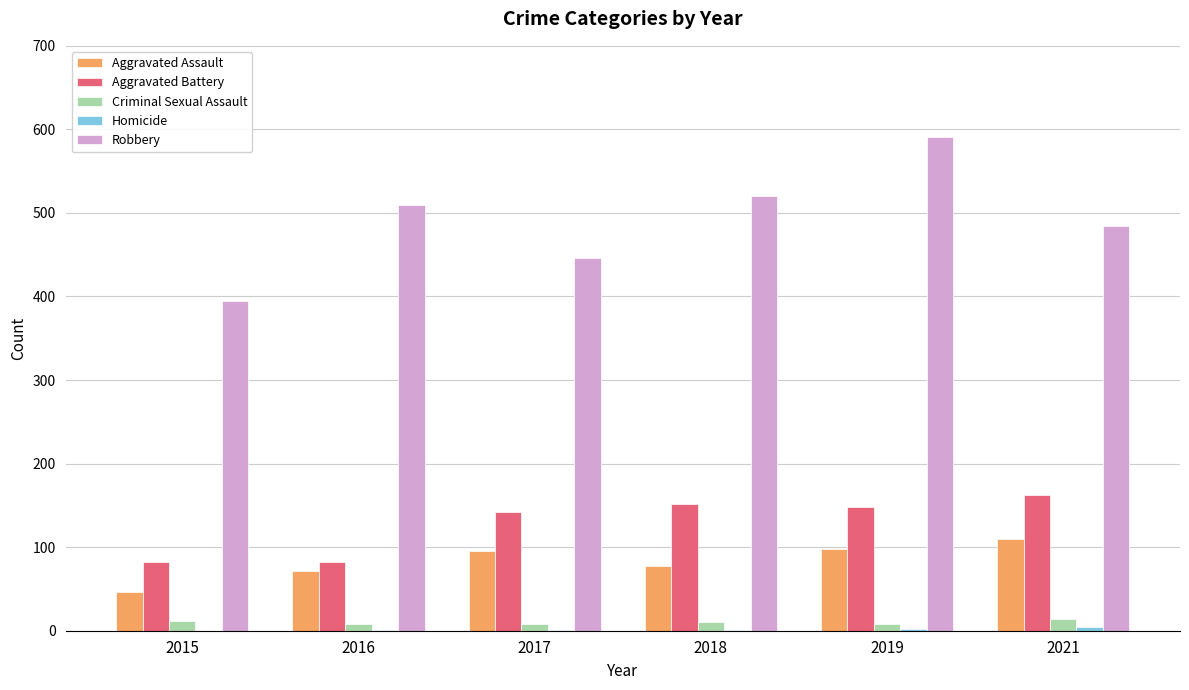

Which series changed the most between 2015 and 2017?

Aggravated Battery